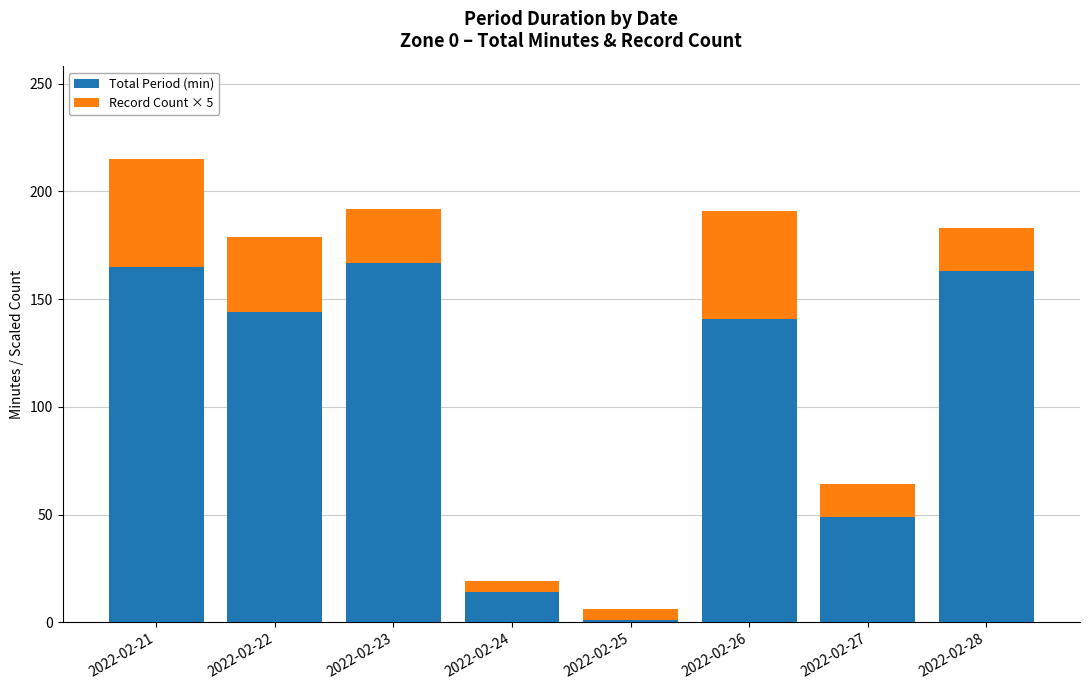

At which category is the sum across all series the highest?

2022-02-21